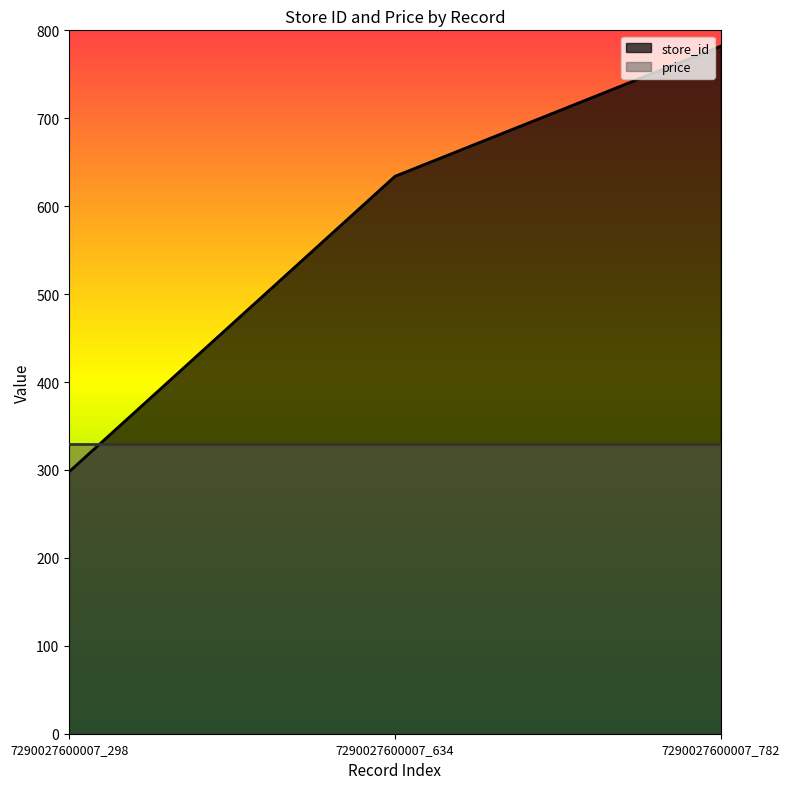

What is the difference between the values at 7290027600007_298 and 7290027600007_782?

484